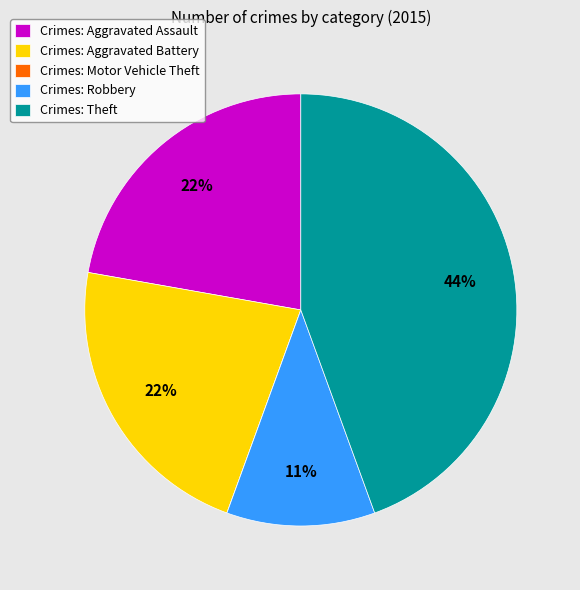

Is it true that Crimes: Aggravated Assault is 37% of the pie?

False